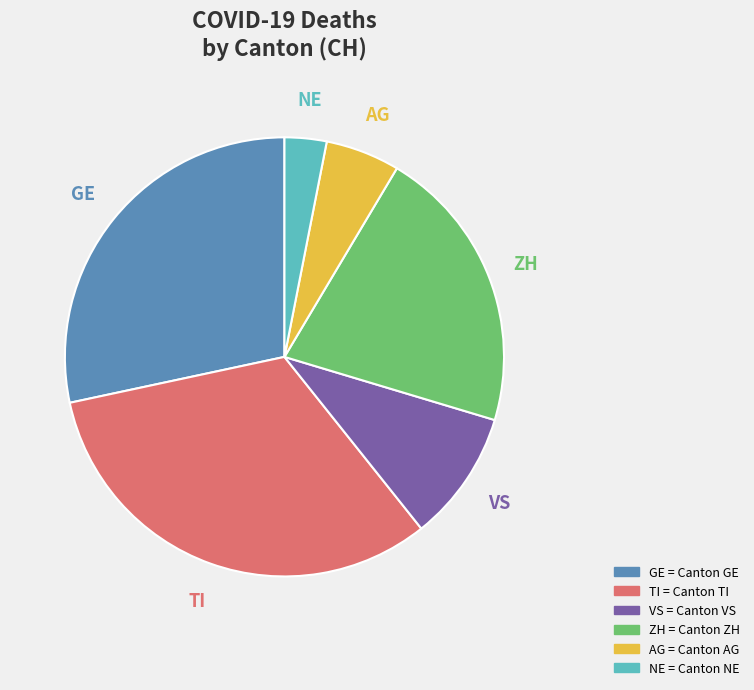

Is it true that GE is 21% of the pie?

False